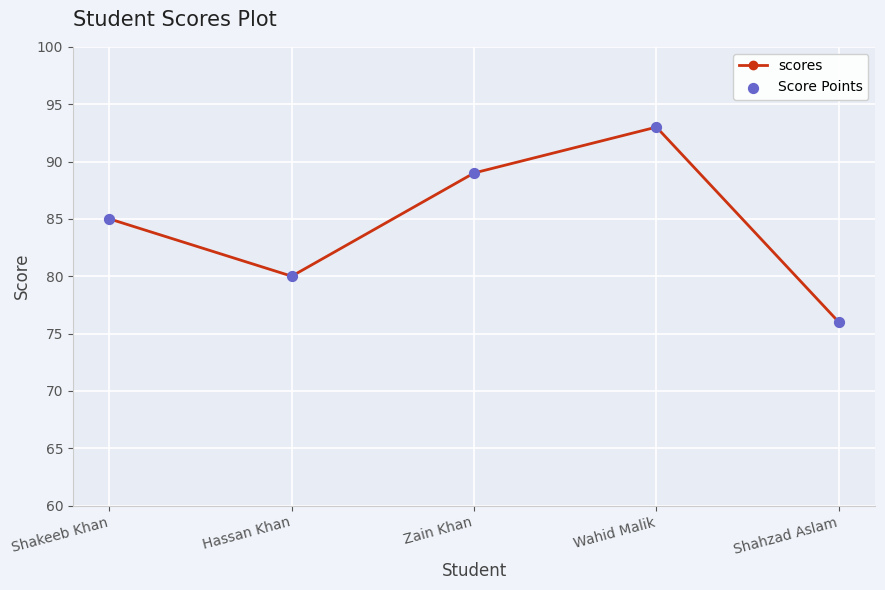

The chart shows a value of 76 at Shahzad Aslam. True or false?

True